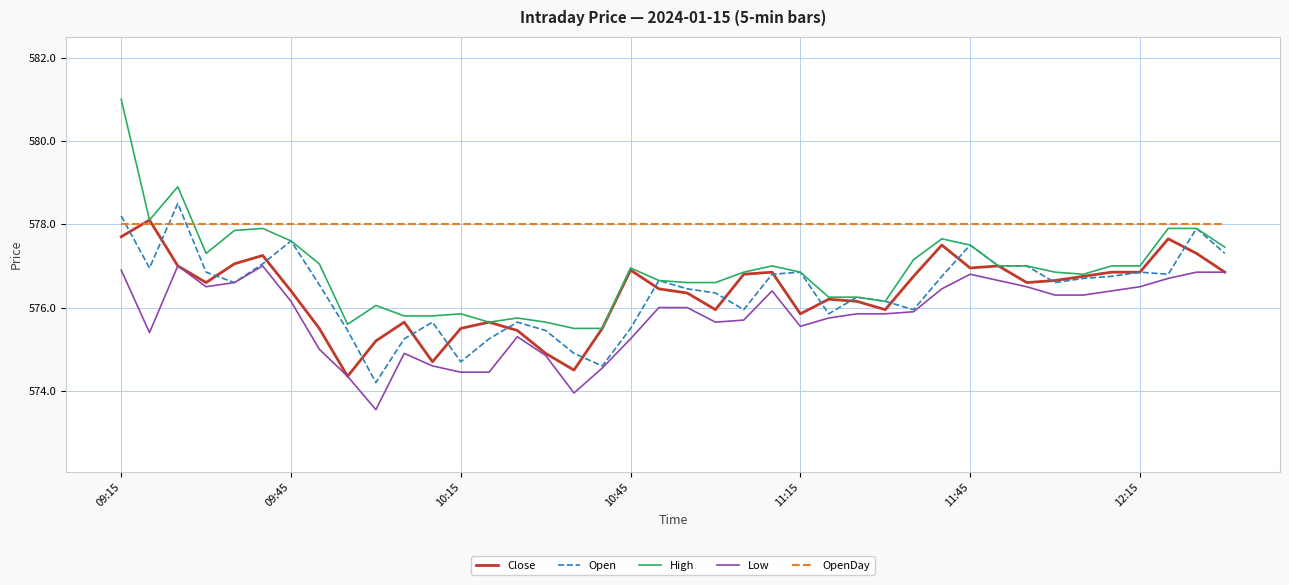

Which series has the widest spread of values?

High